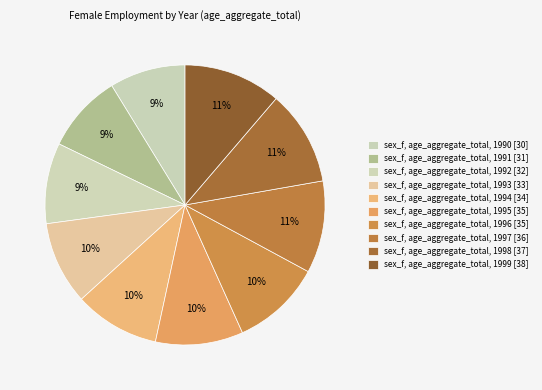

How many slices are in this pie chart?

10